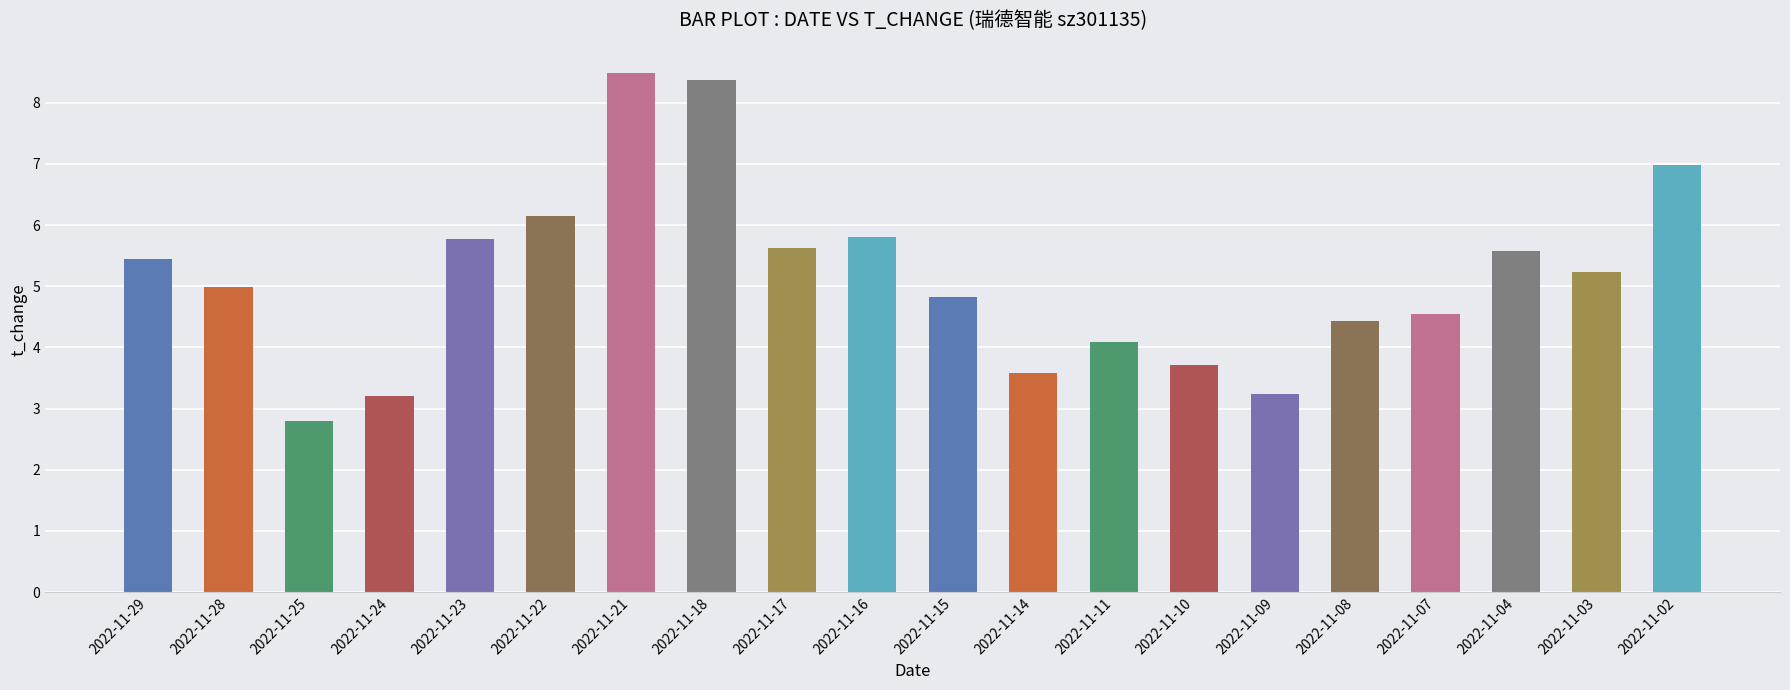

What is the ratio of the value at 2022-11-28 to the value at 2022-11-14?

1.4